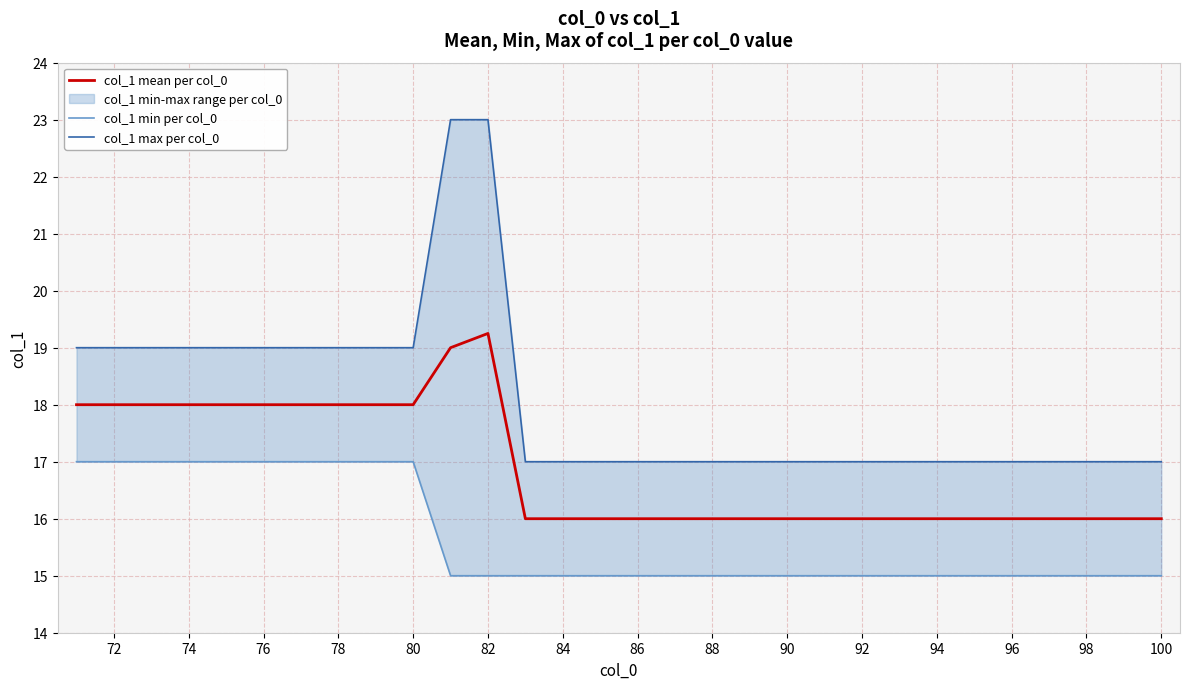

At how many categories does at least one series exceed 18?

12